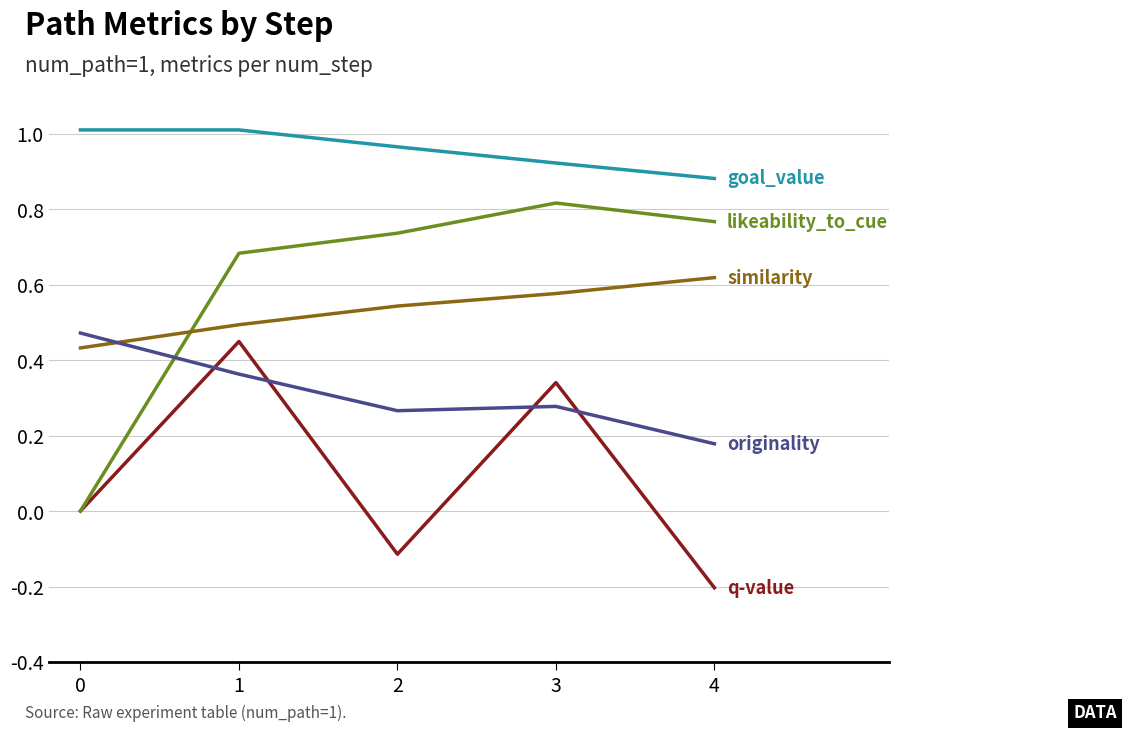

What is the spread (max minus min) of values at 4?

1.1